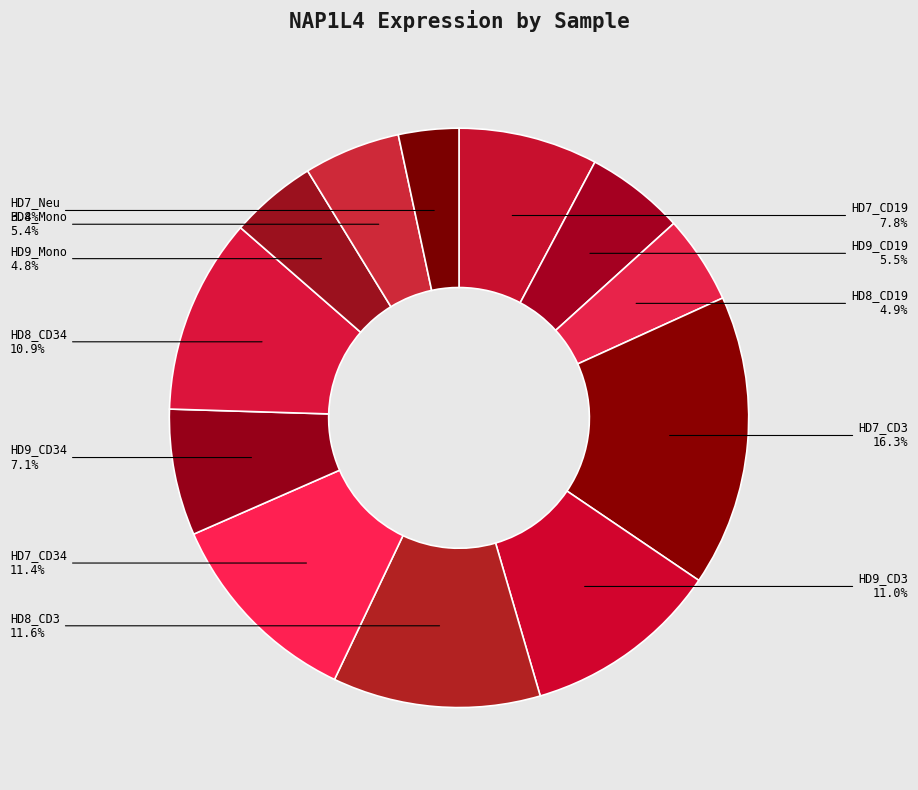

How many segments does this pie chart have?

12